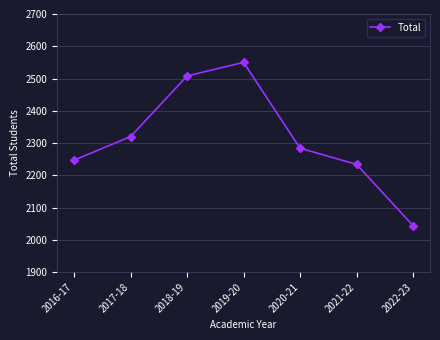

Rank the categories by value from highest to lowest.

2019-20, 2018-19, 2017-18, 2020-21, 2016-17, 2021-22, 2022-23